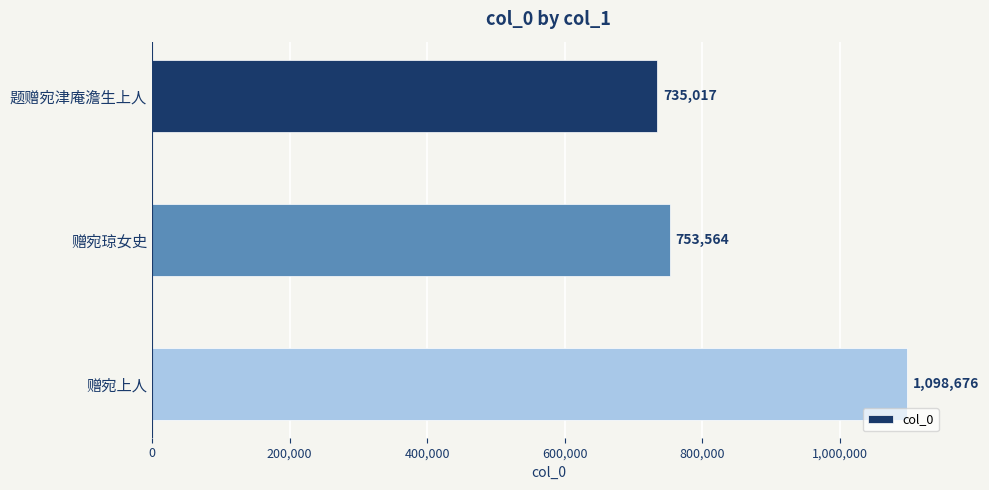

How many categories are shown in the chart?

3